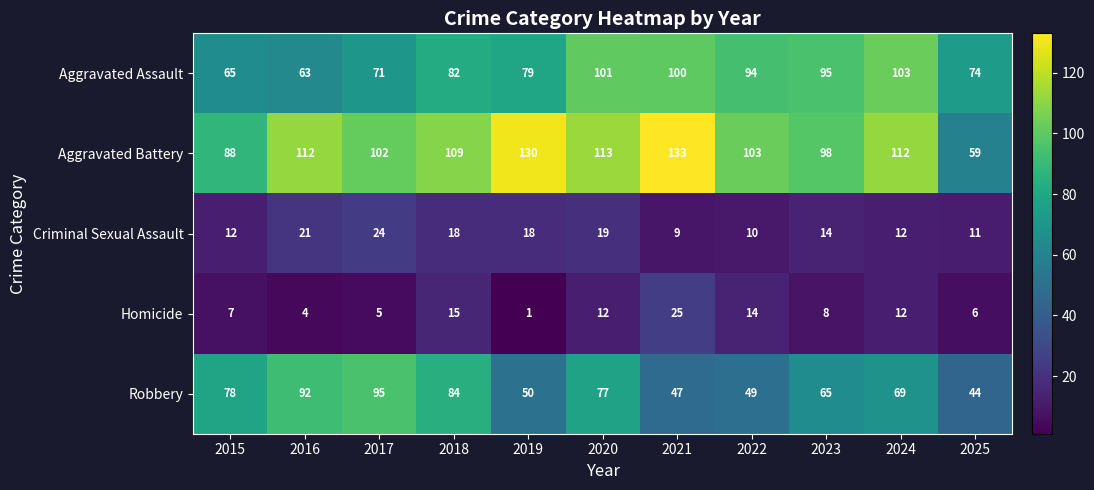

Where is Aggravated Battery nearest to the value 96?

2023